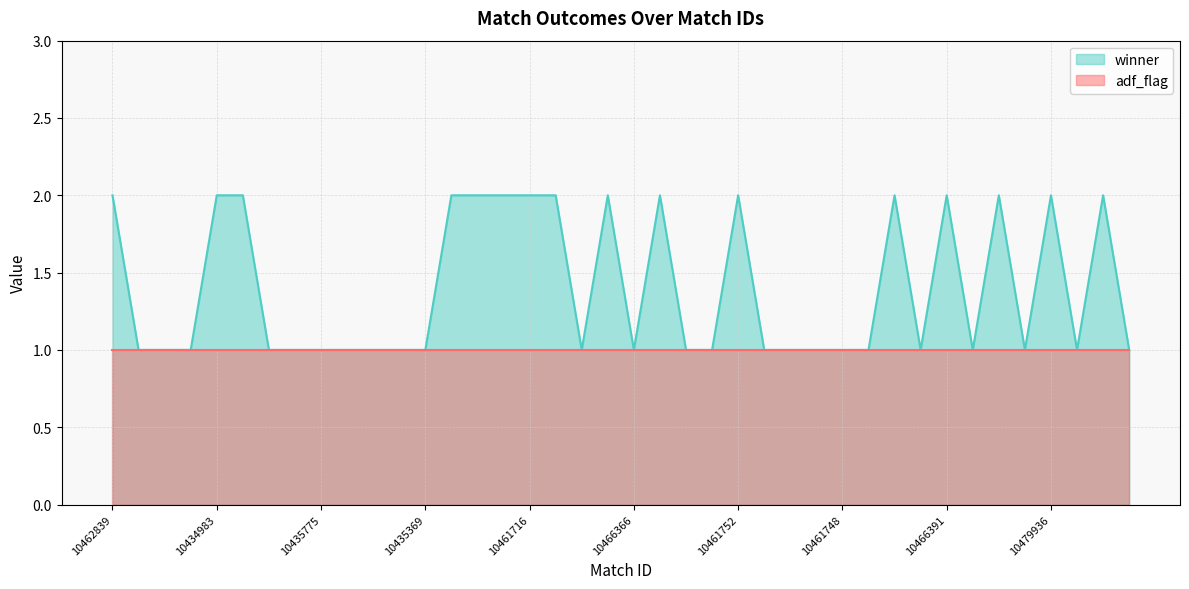

Which series has the largest range (max minus min)?

winner